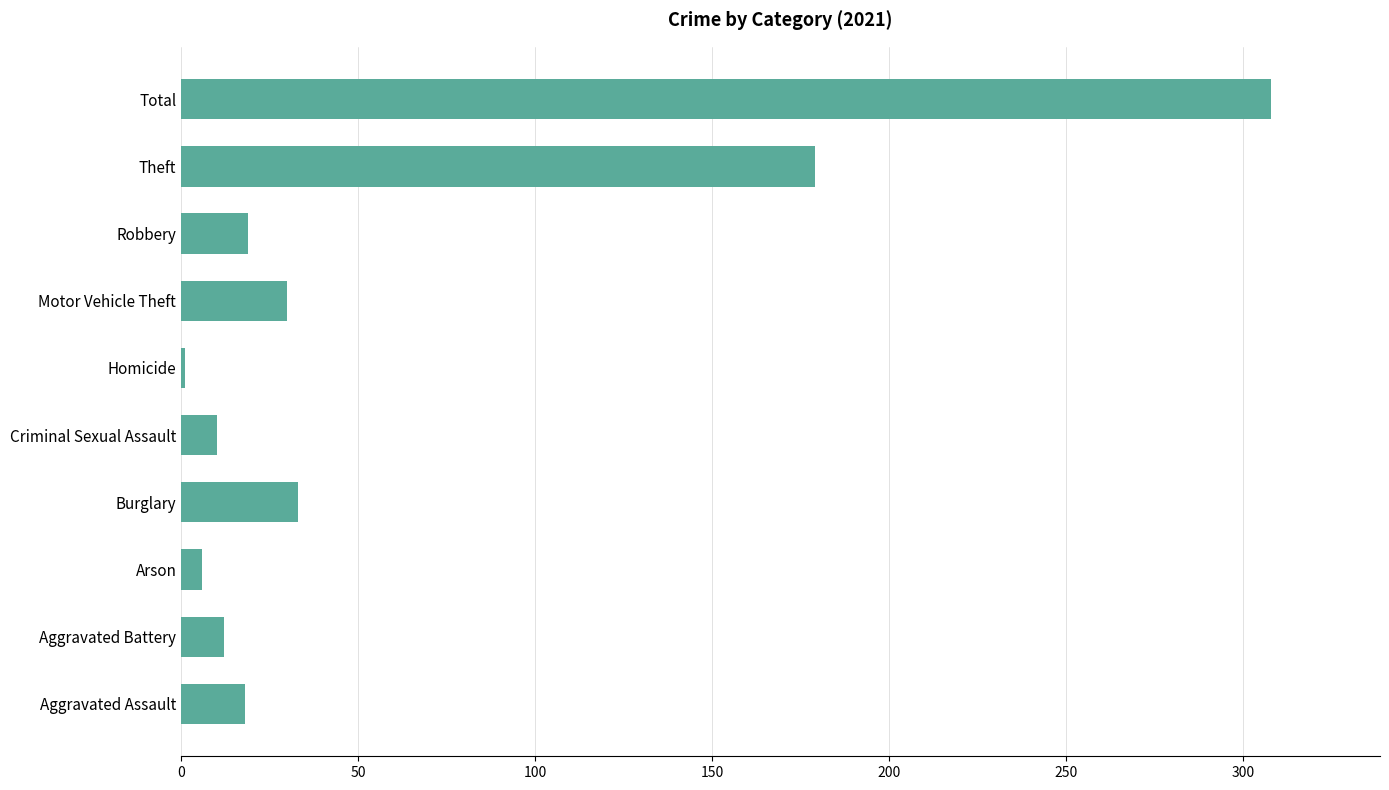

Does the chart contain stacked bars?

No